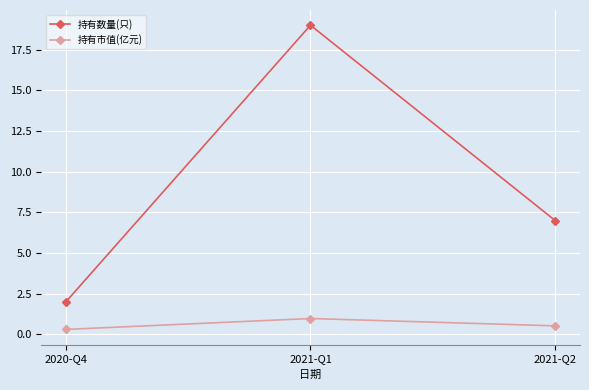

Where is 持有数量(只) nearest to the value 10?

2021-Q2